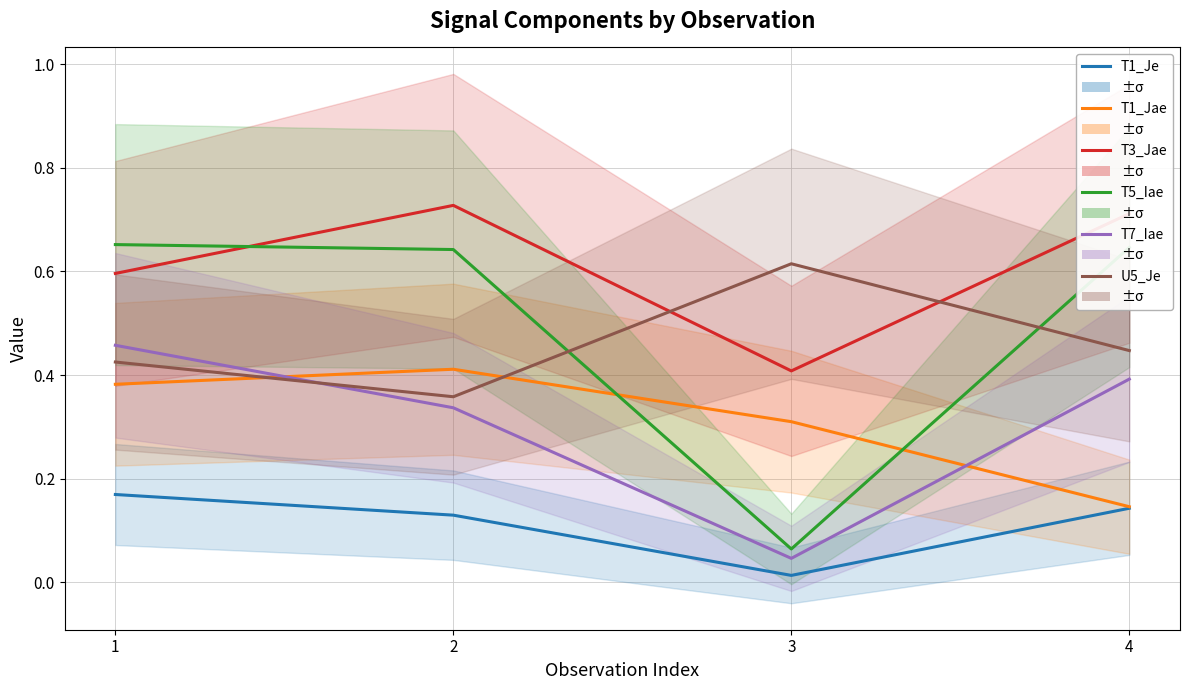

Which category has the highest value in the T1_Je series?

1